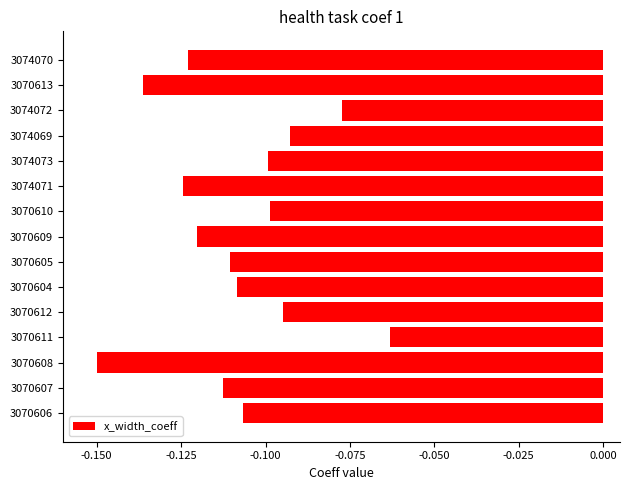

Are the bars grouped side by side (vs. stacked)?

No